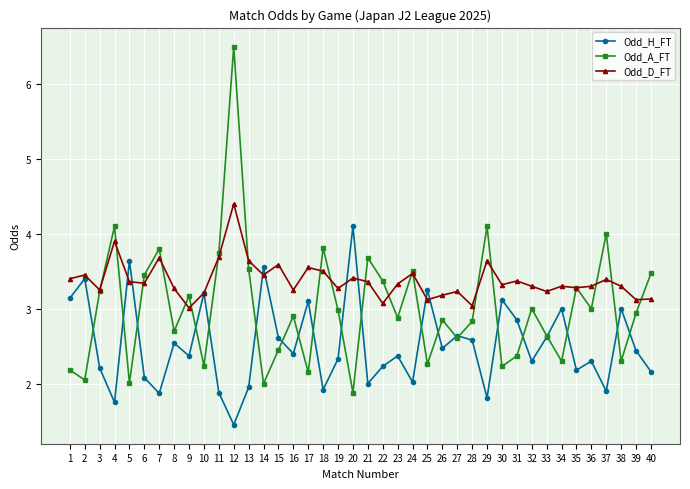

At which label does Odd_H_FT reach its peak?

20